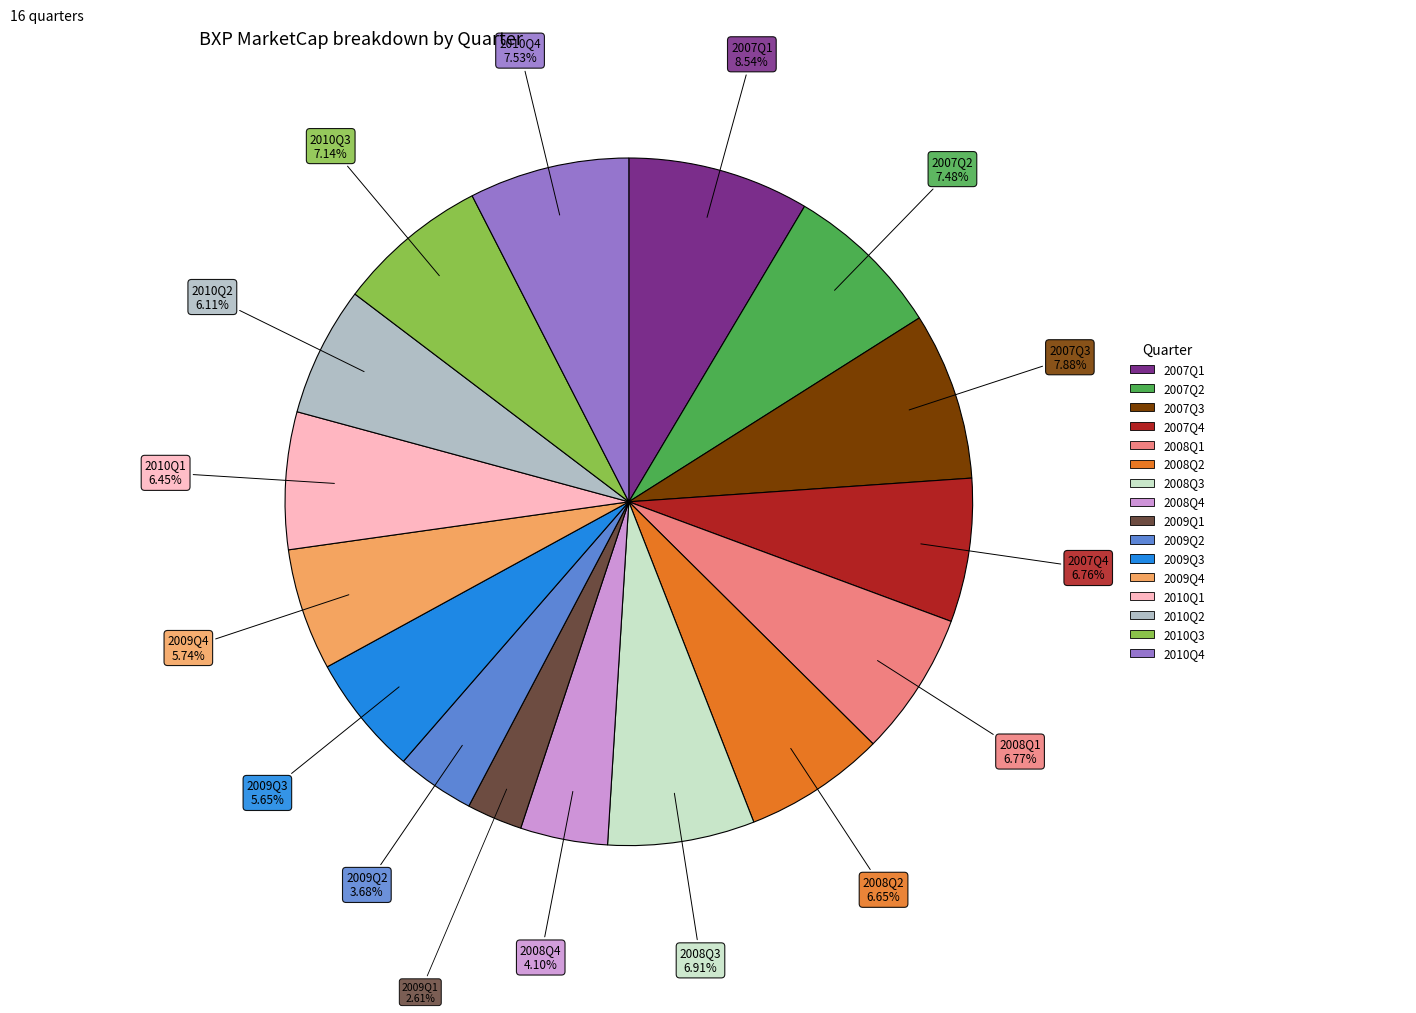

Is there a majority slice in this chart?

No